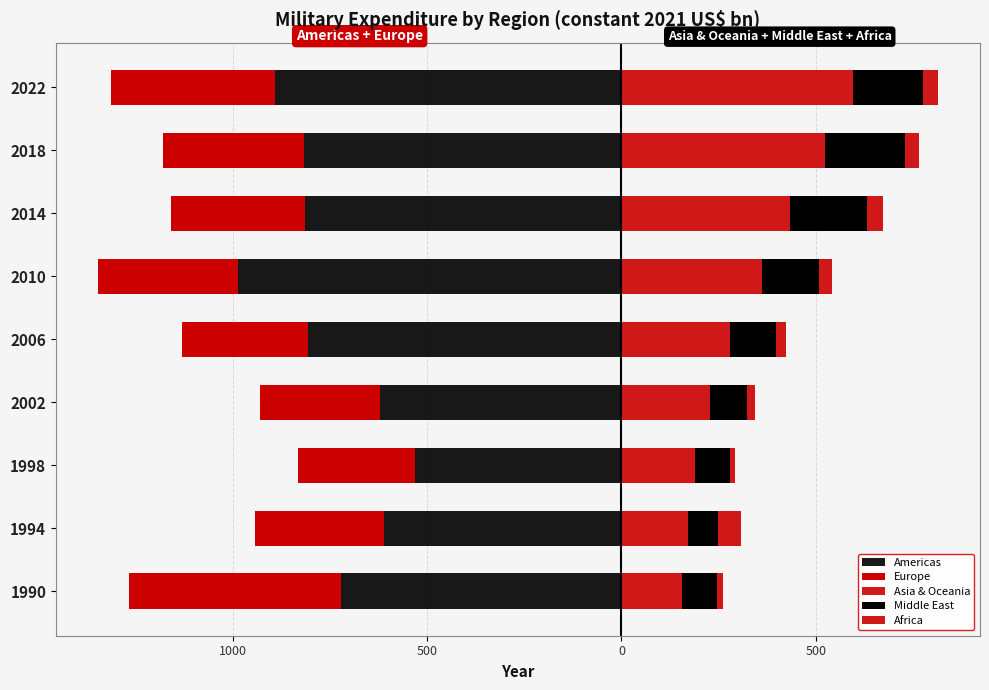

Which series has the largest range (max minus min)?

Americas